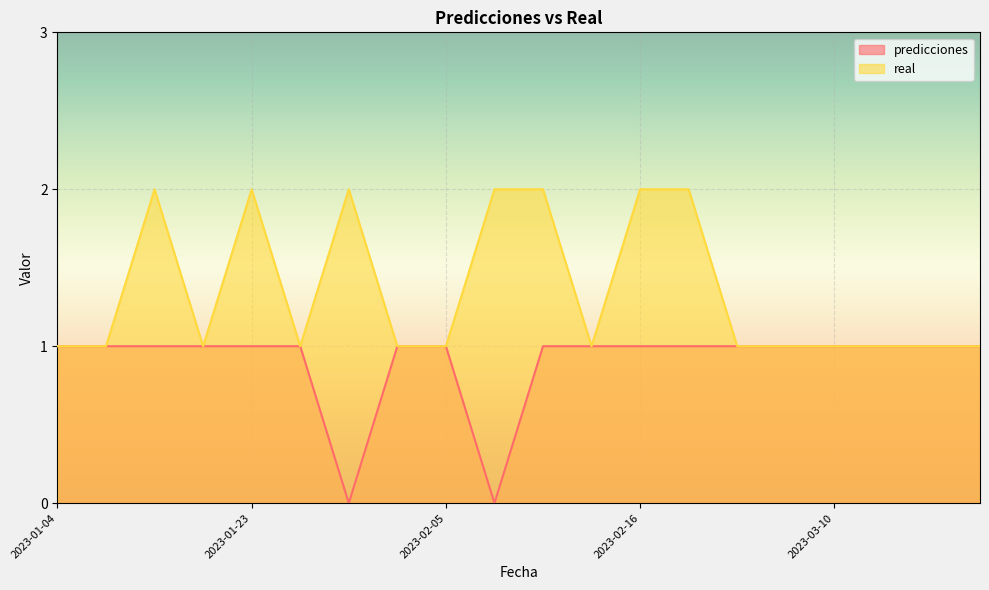

Which has a higher value, 2023-03-10 or 2023-01-14?

2023-03-10